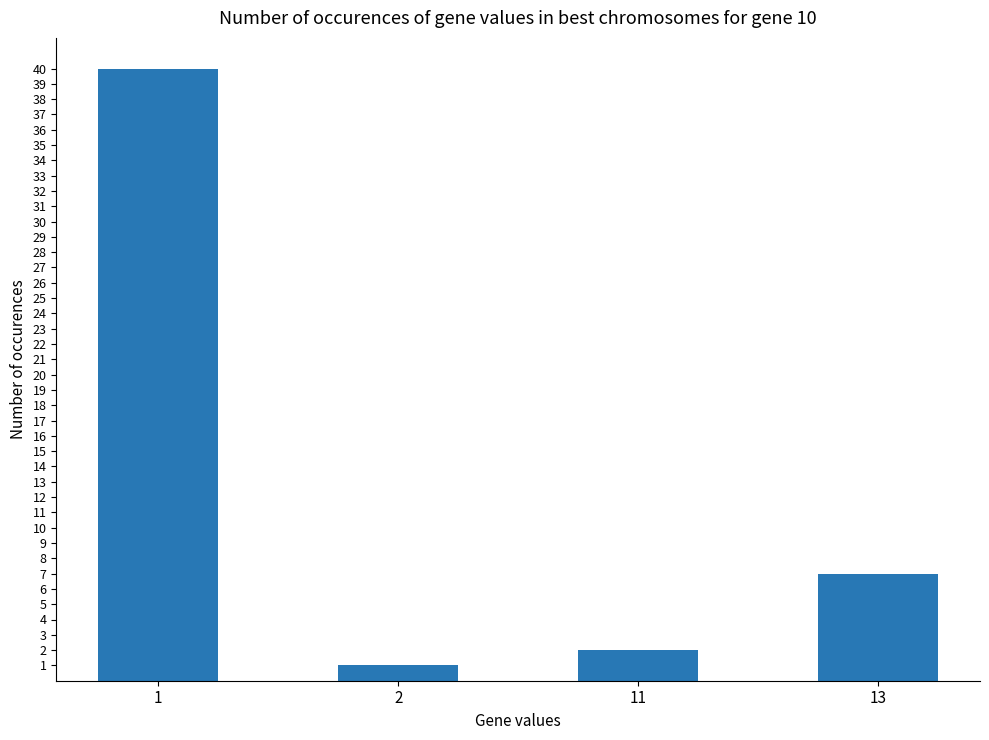

What is the value of the 4th bar from the left?

7